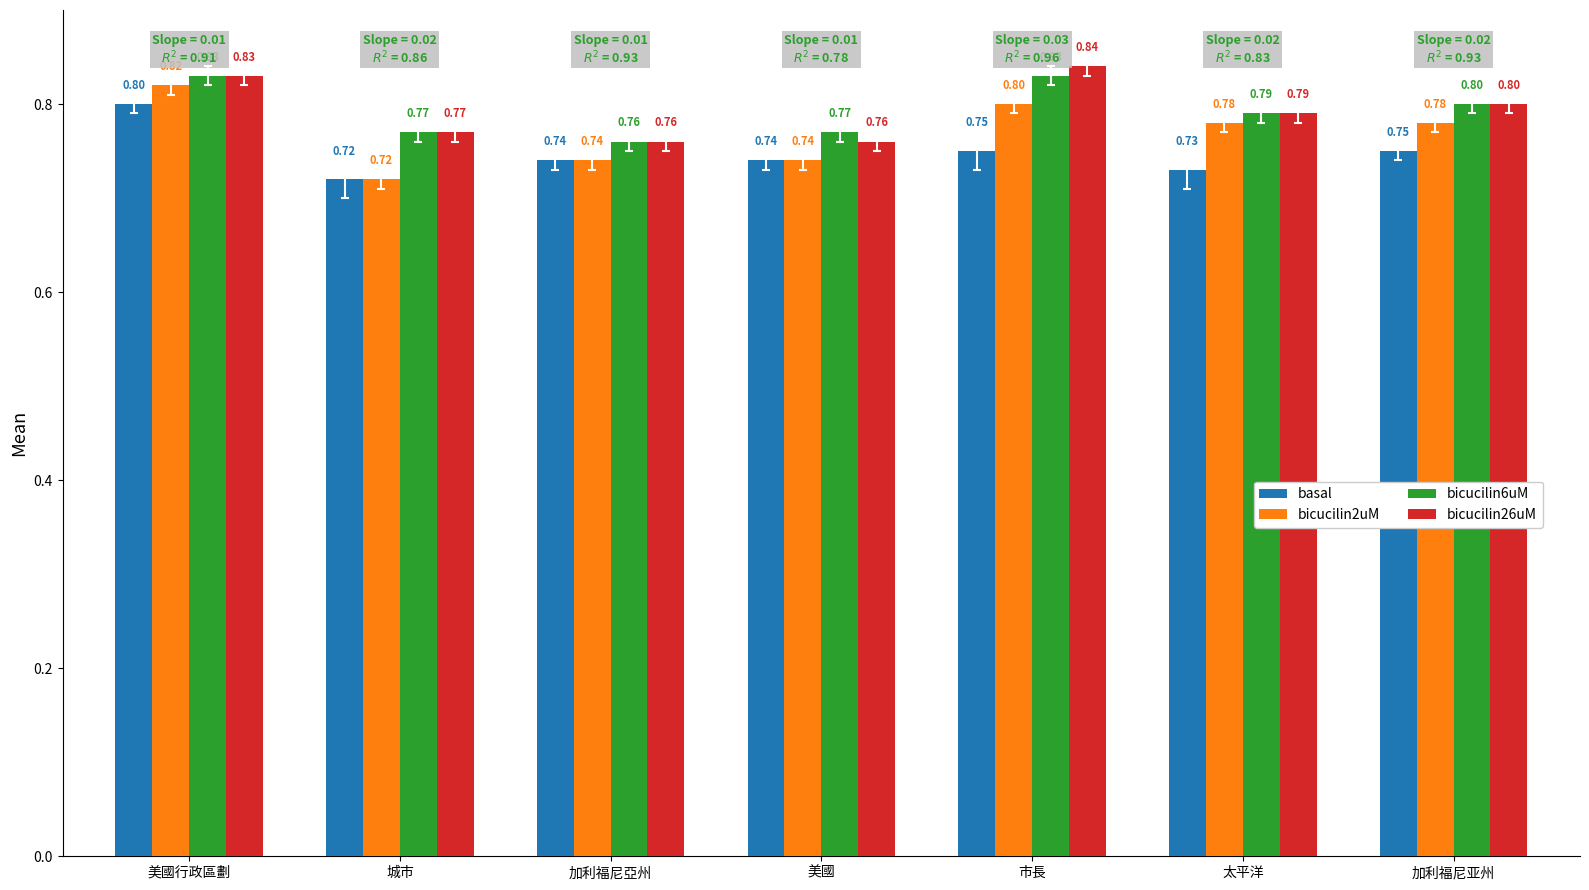

What are all the series names shown in the legend?

basal, bicucilin2uM, bicucilin6uM, bicucilin26uM